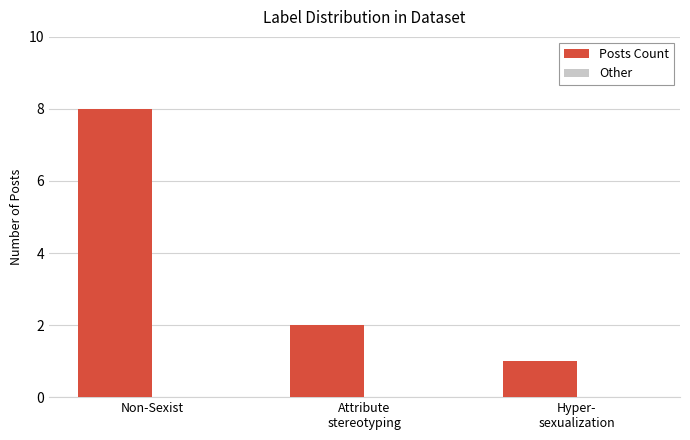

The value at Non-Sexist is 14. True or false?

False